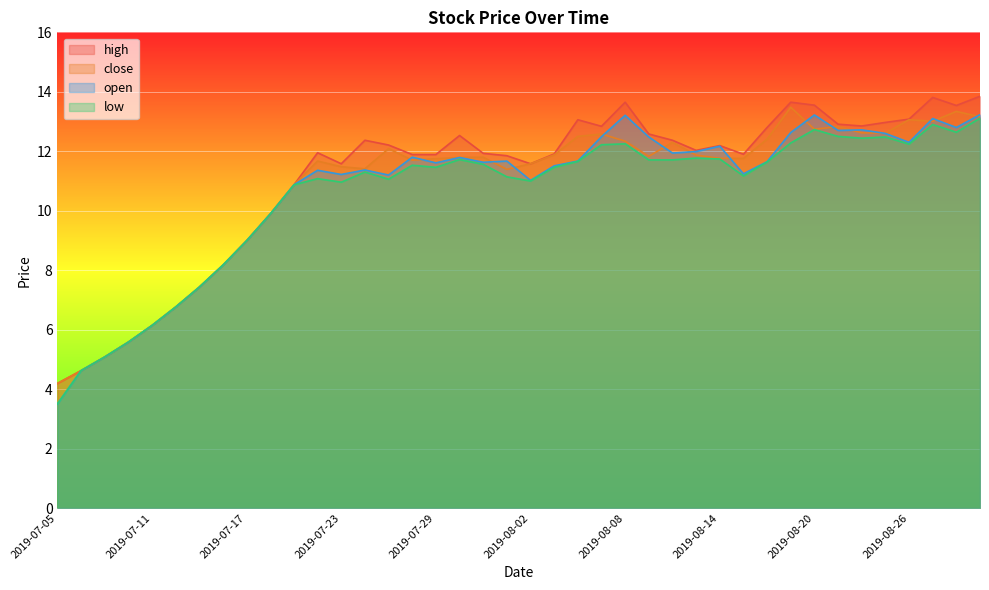

What is the label of the 13th point from the right?

2019-08-13